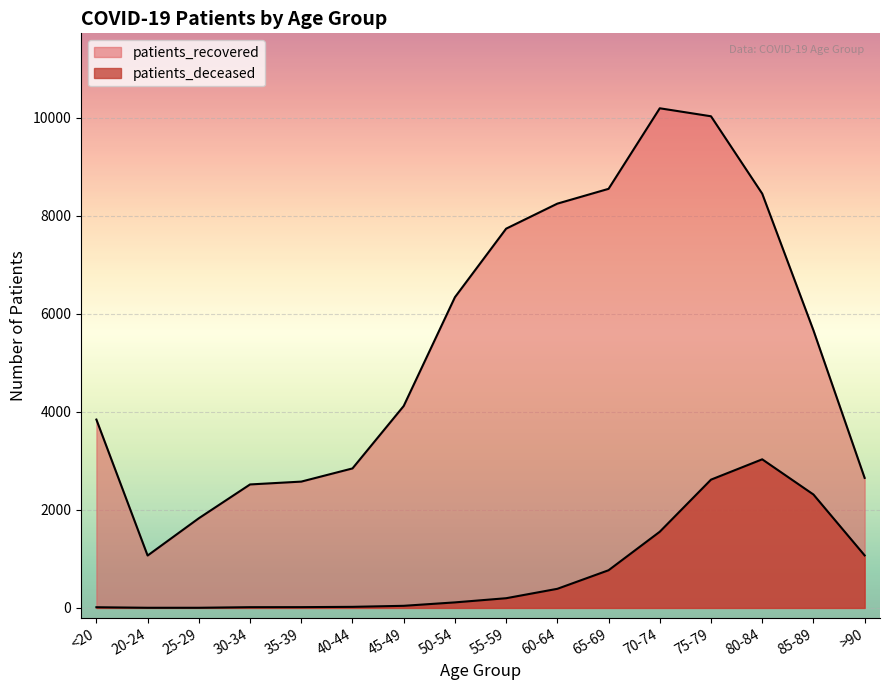

What is the label of the 12th point from the left?

70-74